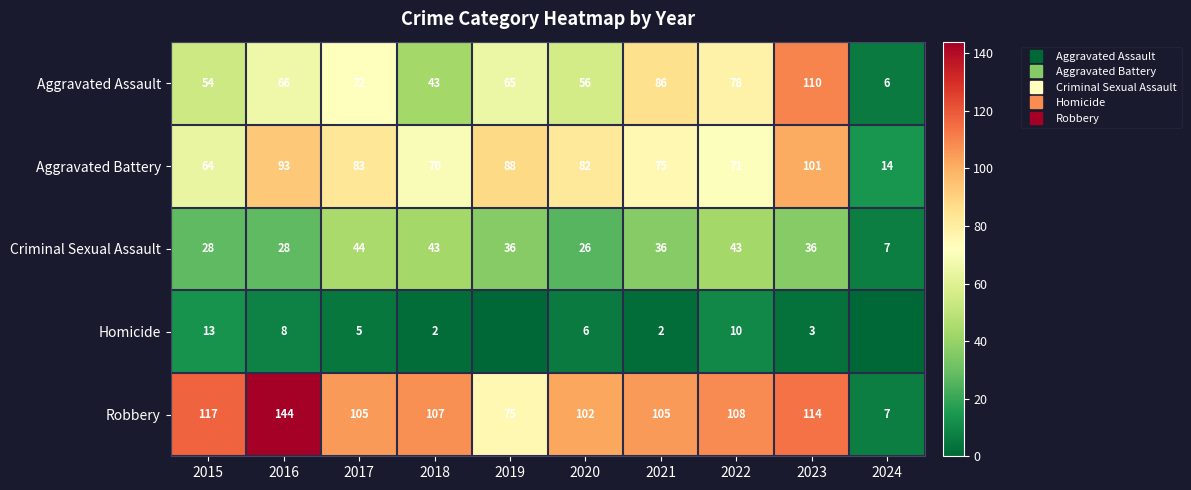

Is the value of Aggravated Battery at 2024 greater than the value of Aggravated Assault at 2022?

No